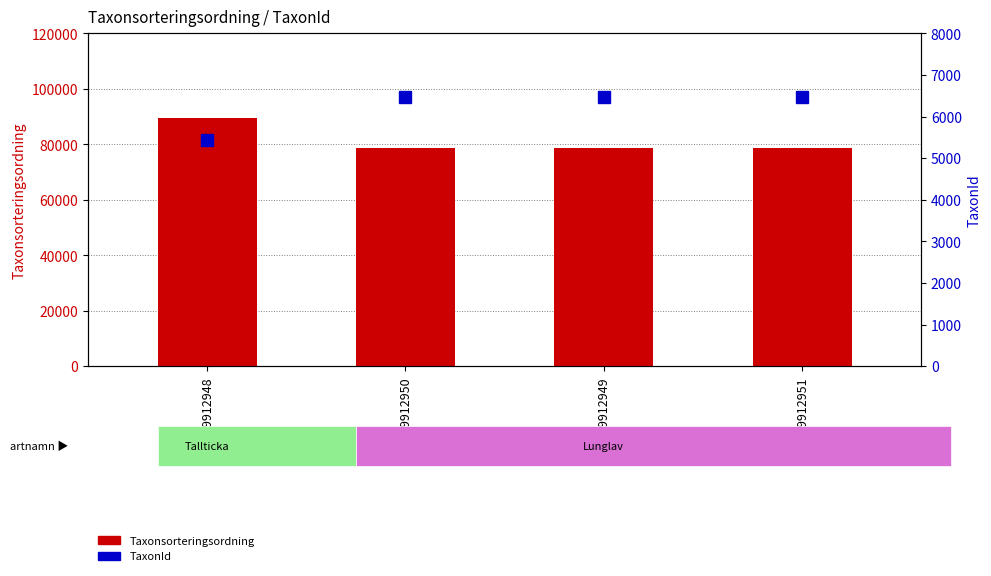

Reading left to right, what are all the values shown in this chart?

Taxonsorteringsordning: 109912948=89412	109912950=78569	109912949=78569	109912951=78569
TaxonId: 109912948=5442	109912950=6458	109912949=6458	109912951=6458